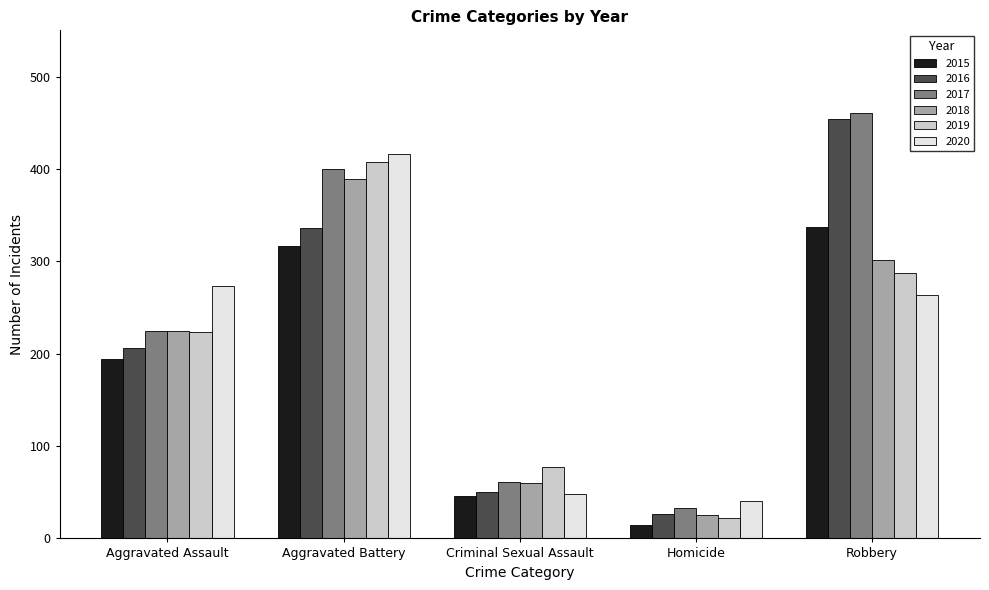

What is the label of the 4th bar from the right?

Aggravated Battery